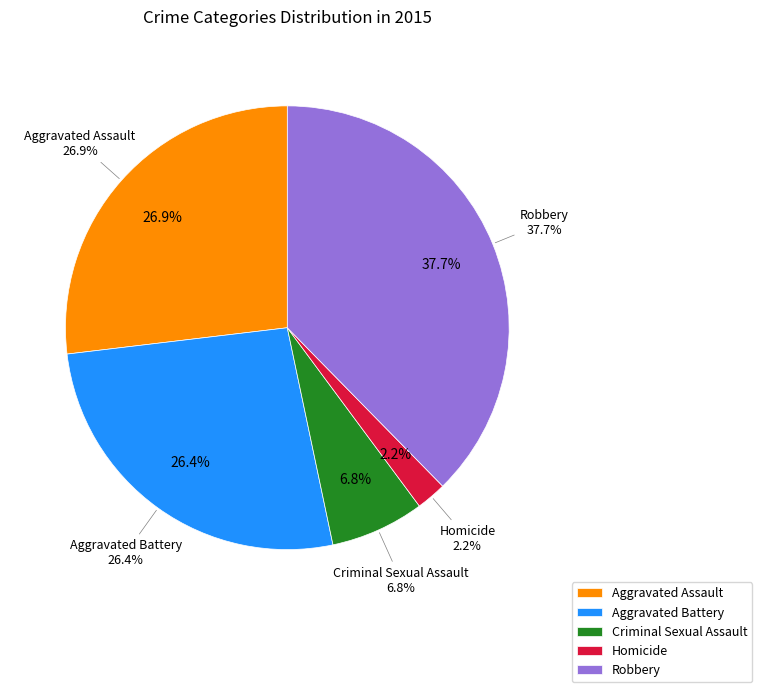

Does Aggravated Assault represent more than half of the total?

No